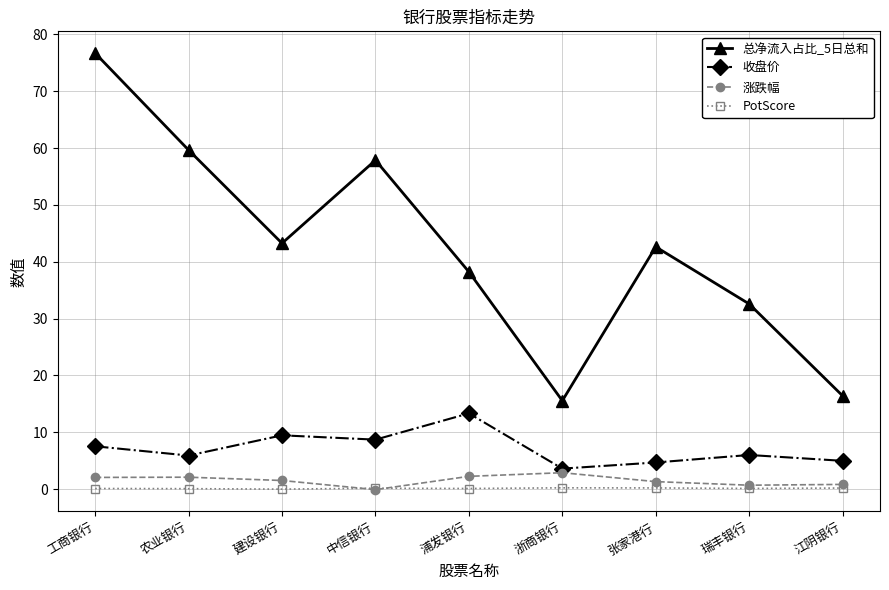

What is the label of the 9th point from the right?

工商银行